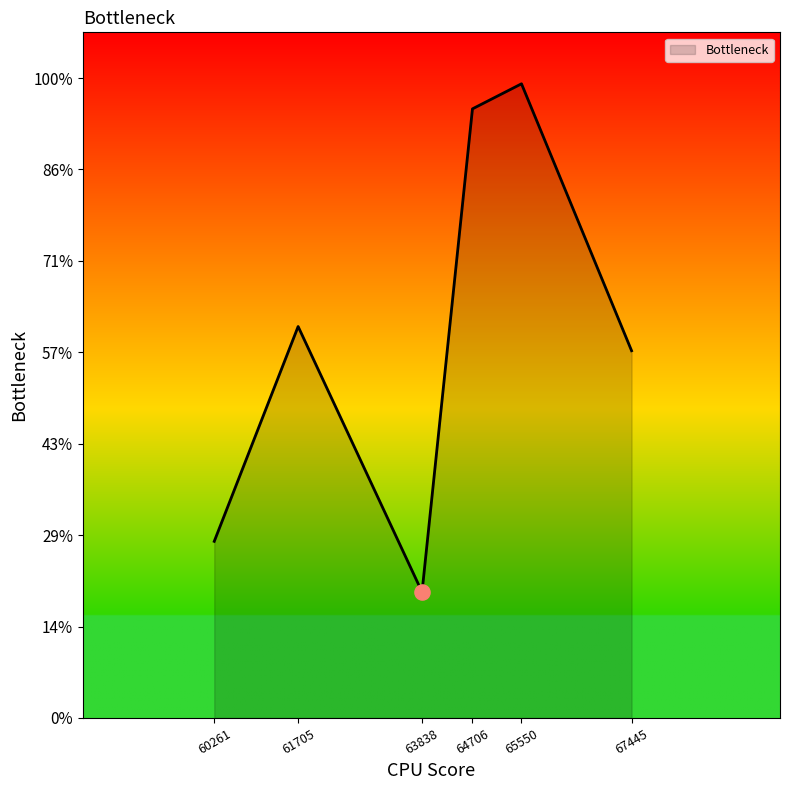

Does the chart have visible grid lines?

No